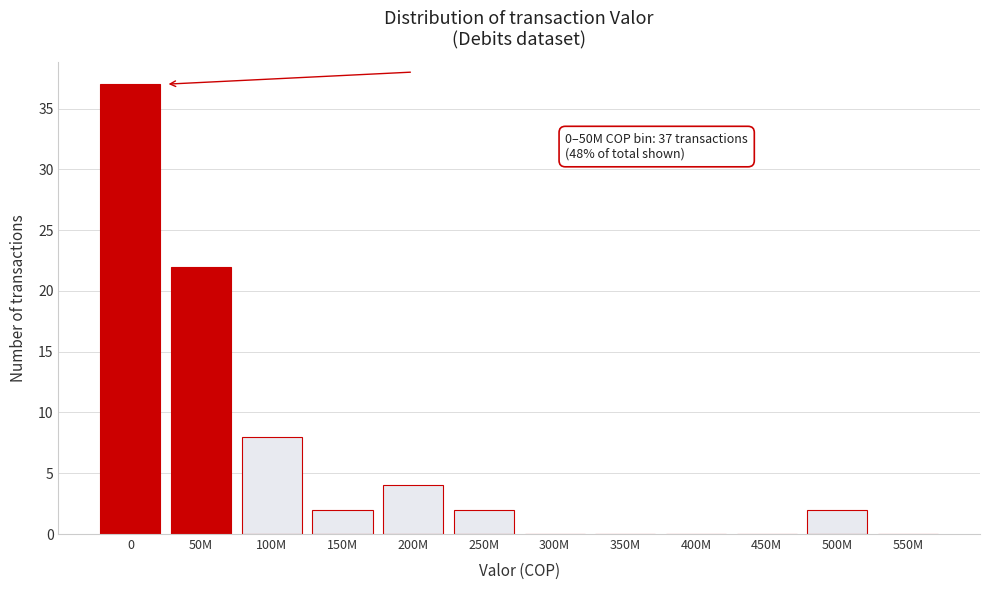

Reading left to right, extract all data points from this chart.

0=37	50M=22	100M=8	150M=2	200M=4	250M=2	300M=0	350M=0	400M=0	450M=0	500M=2	550M=0